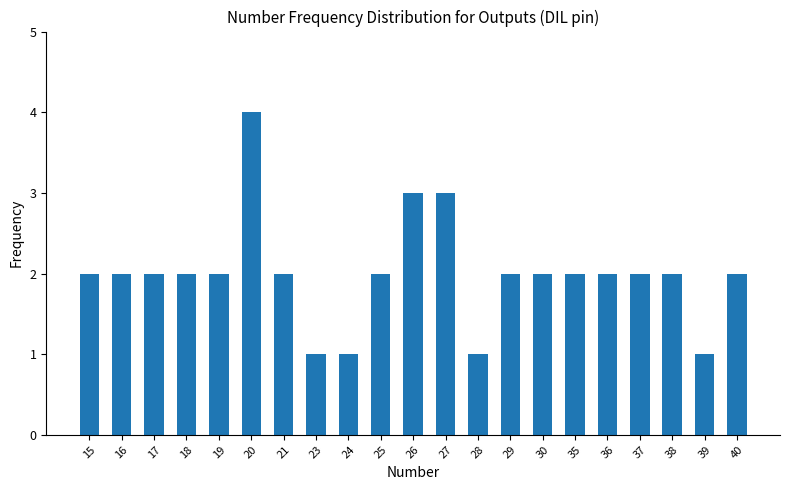

Does the chart contain any negative values?

No